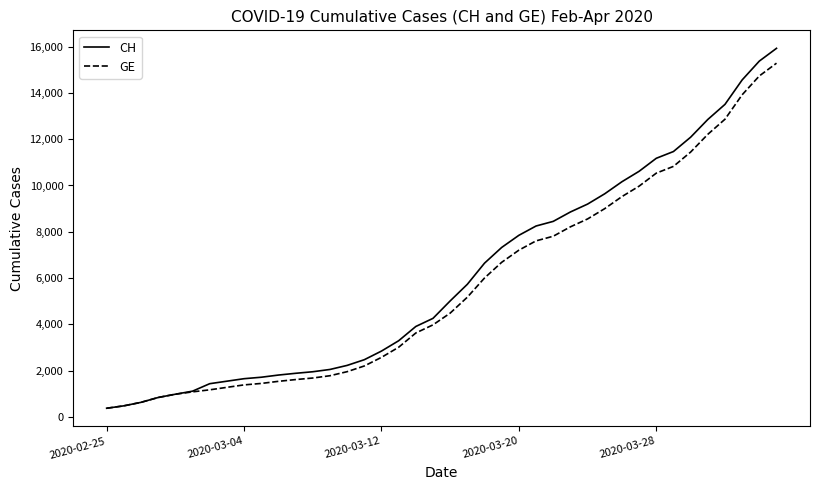

What are all the series names shown in the legend?

CH, GE